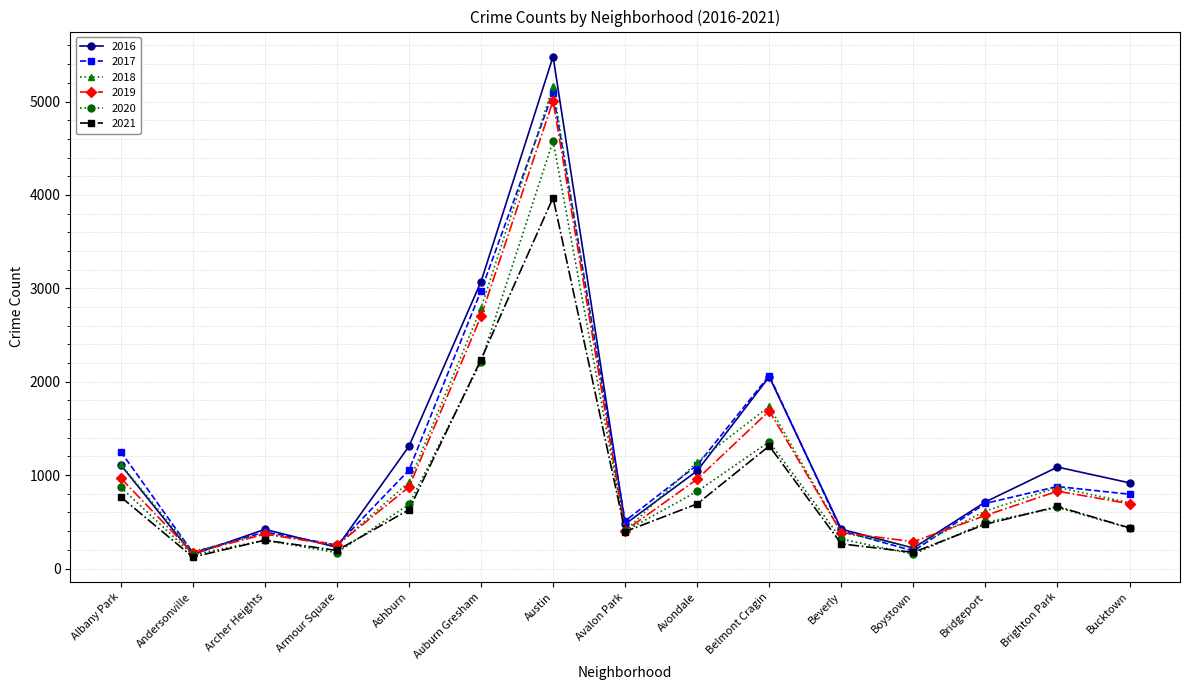

Read the 2017 value at Armour Square, to the nearest 100.

300